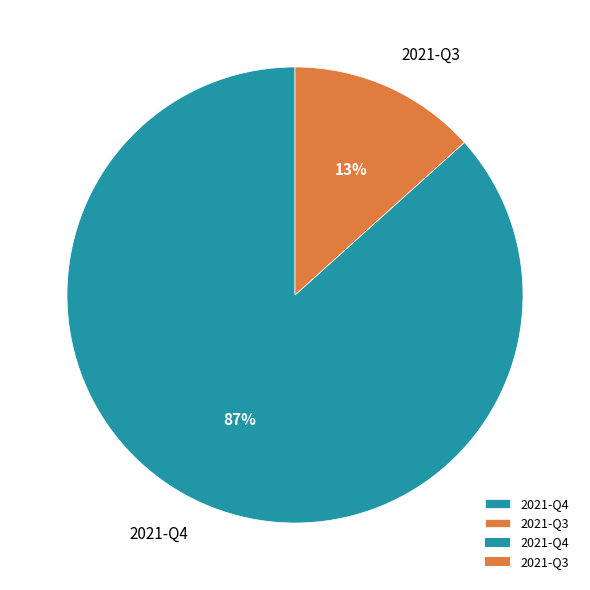

How many segments does this pie chart have?

2